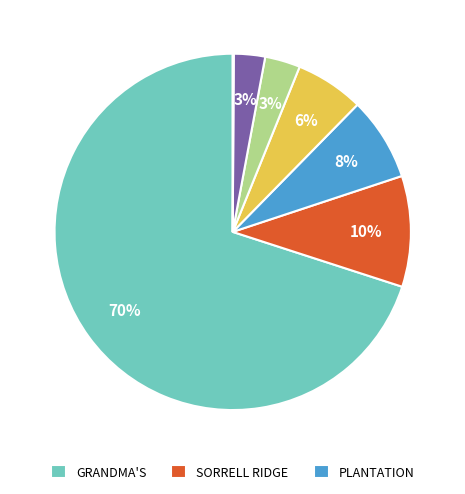

To the nearest percent, what is the difference between the largest and smallest slice percentages?

70%